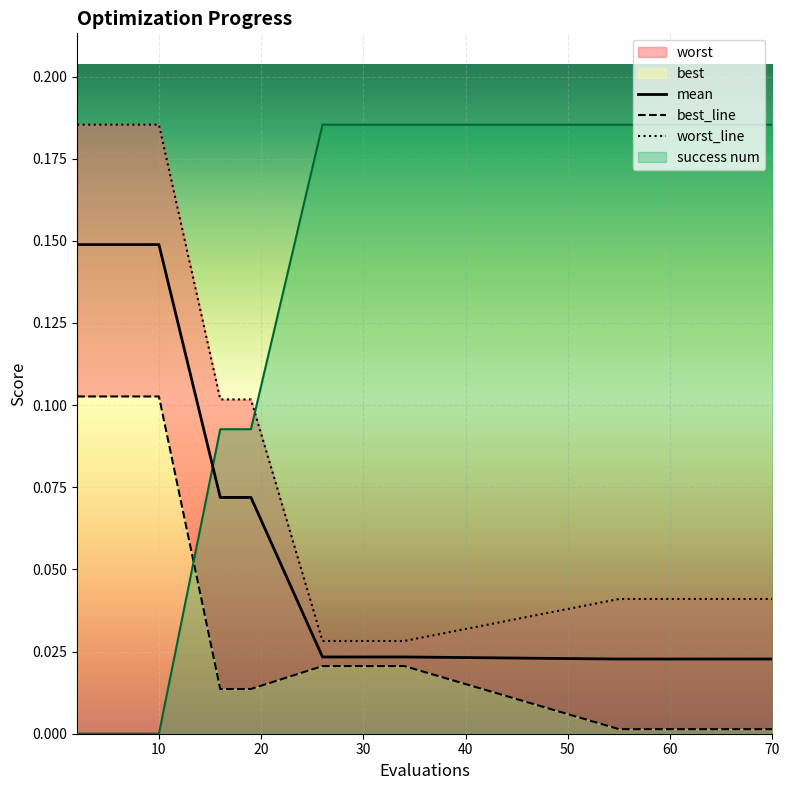

How many intersections are there between mean and success num?

1